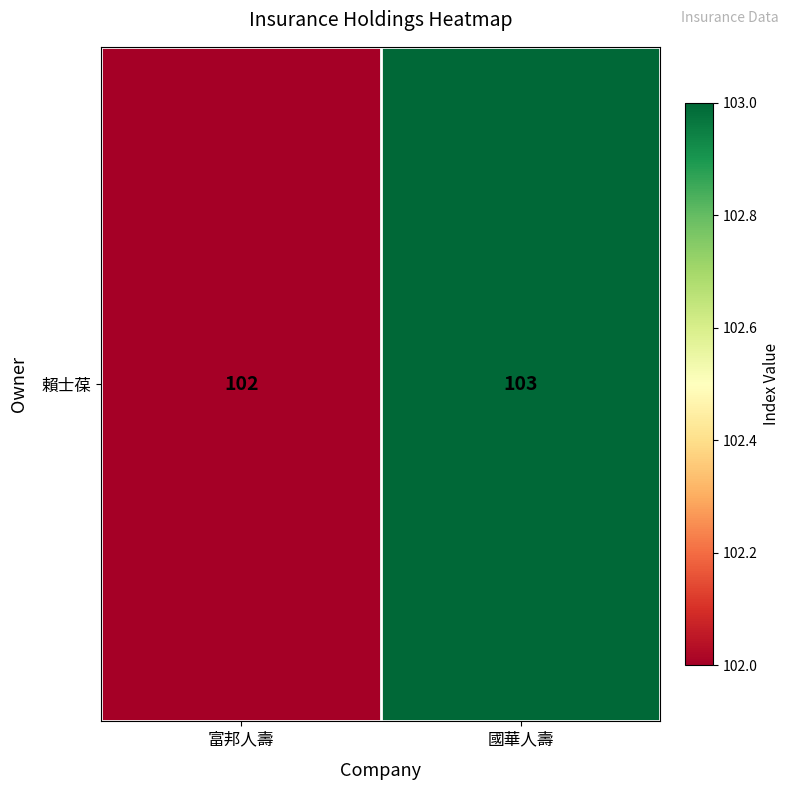

Reading left to right, extract all data points from this chart.

富邦人壽=102	國華人壽=103